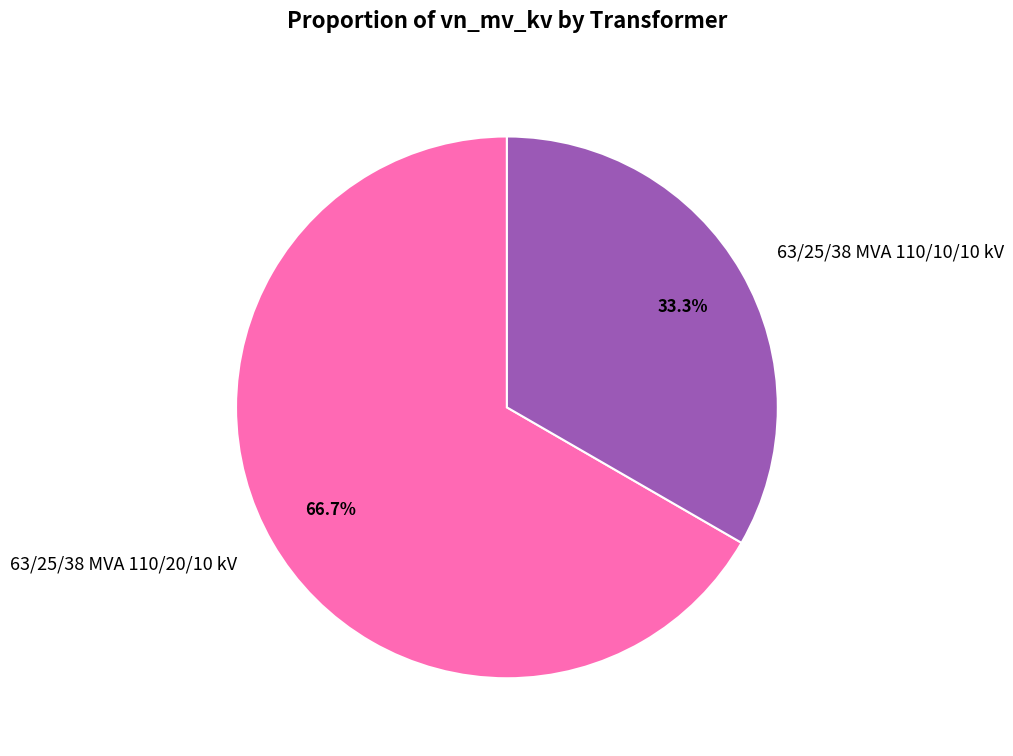

Is it true that 63/25/38 MVA 110/10/10 kV is 25% of the pie?

False